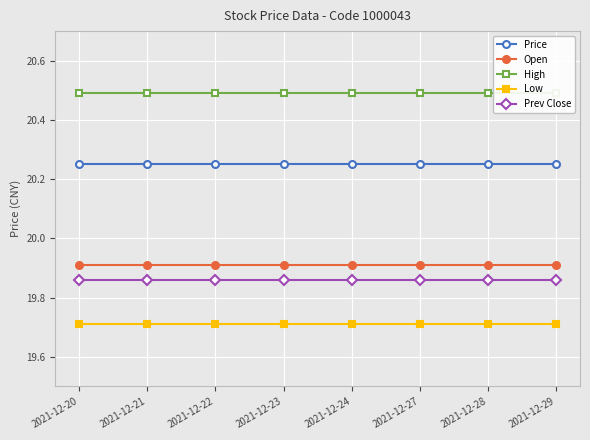

What is the average value of the Prev Close series?

19.9